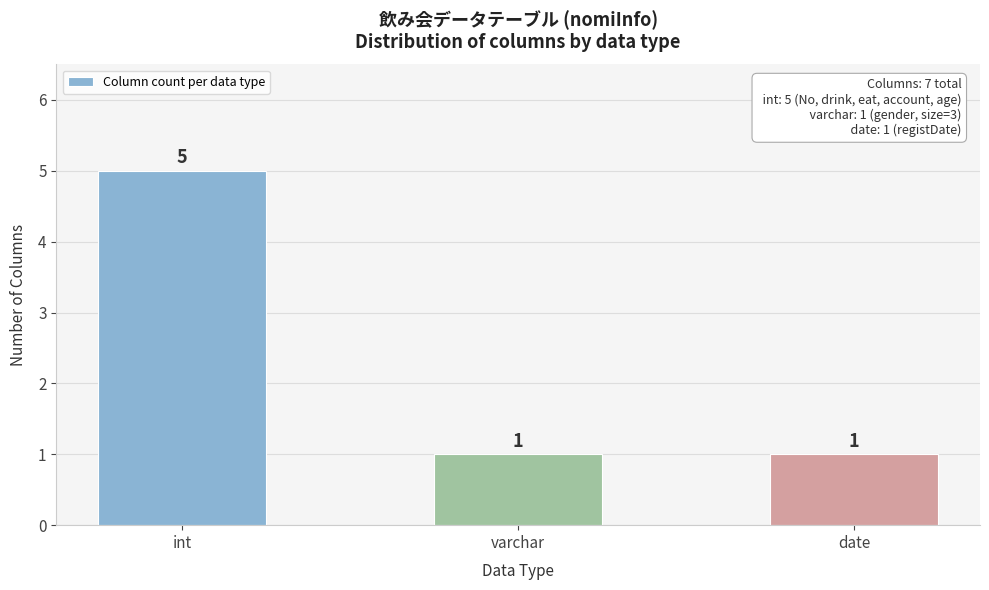

Reading left to right, extract all data points from this chart.

5	1	1